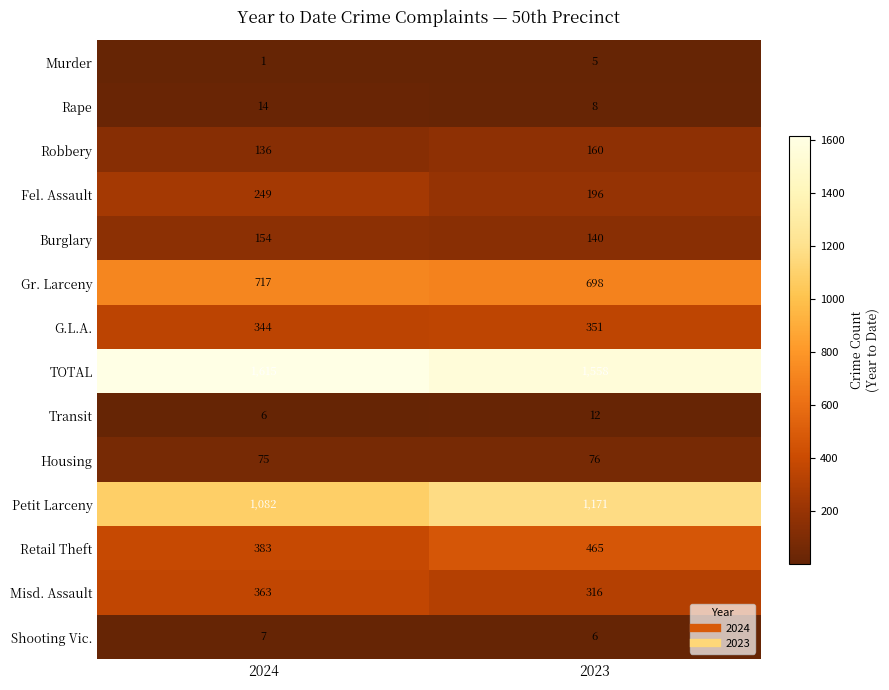

Reading right to left, extract all data points from this chart.

Murder: 5	1
Rape: 8	14
Robbery: 160	136
Fel. Assault: 196	249
Burglary: 140	154
Gr. Larceny: 698	717
G.L.A.: 351	344
TOTAL: 1558	1615
Transit: 12	6
Housing: 76	75
Petit Larceny: 1171	1082
Retail Theft: 465	383
Misd. Assault: 316	363
Shooting Vic.: 6	7